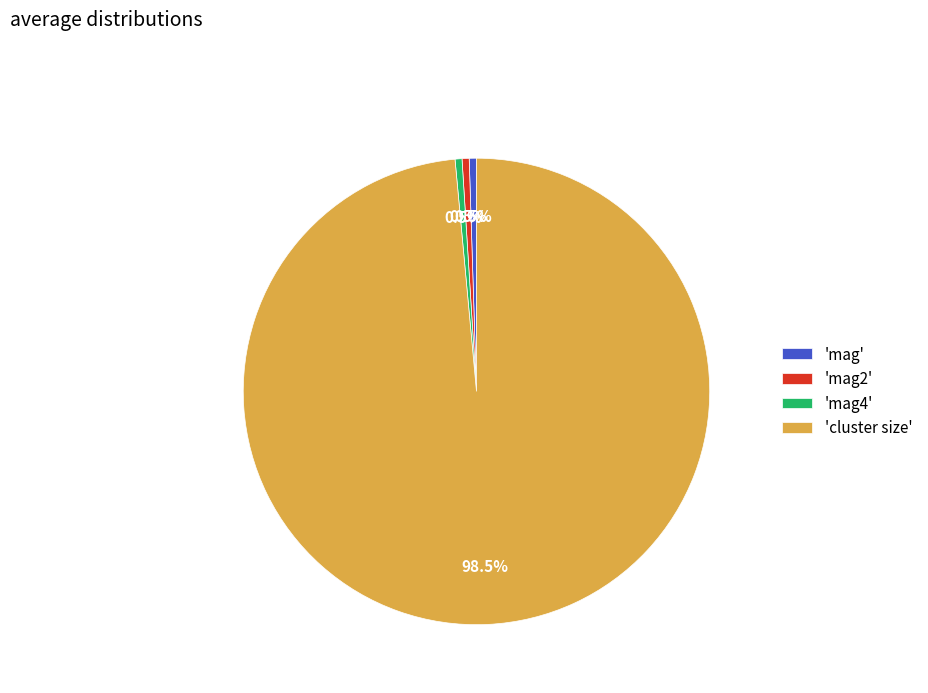

How many slices are in this pie chart?

4